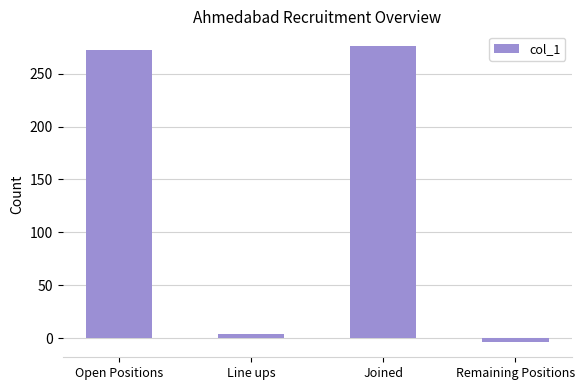

What is the sum of all values?

548